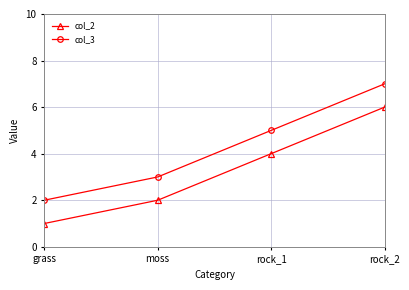

What is the difference between the second highest and second lowest values in the col_2 series?

2